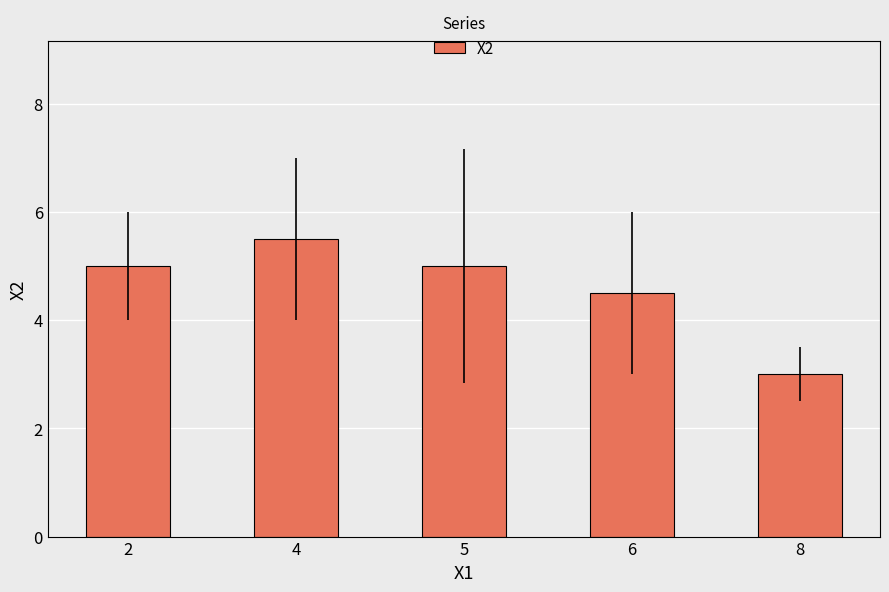

Reading right to left, what are all the values shown in this chart?

3.0	4.5	5.0	5.5	5.0